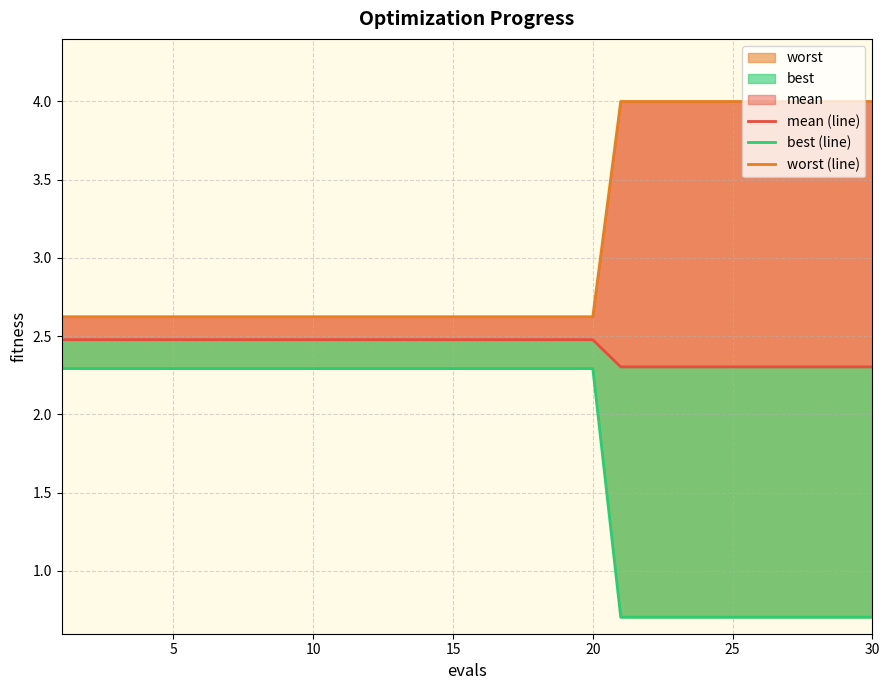

Which series has the widest spread of values?

best (line)